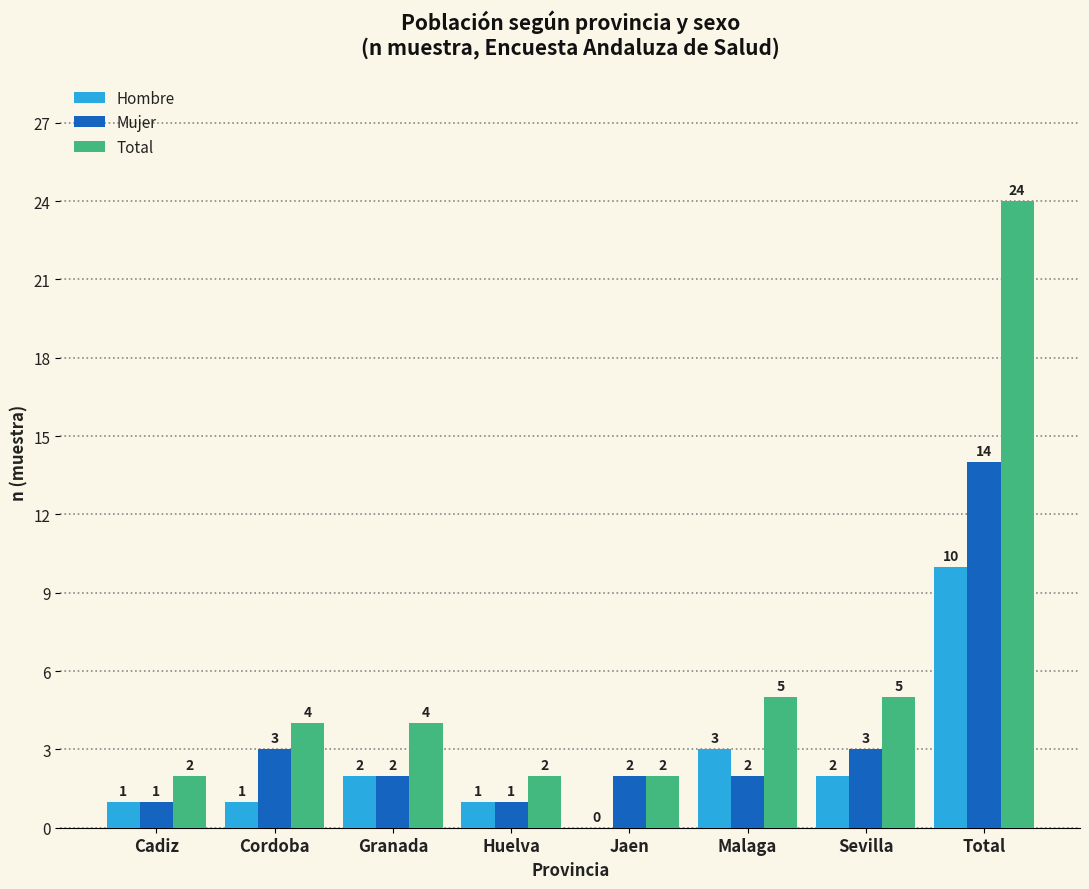

The value of Mujer at Cadiz is 1. True or false?

True